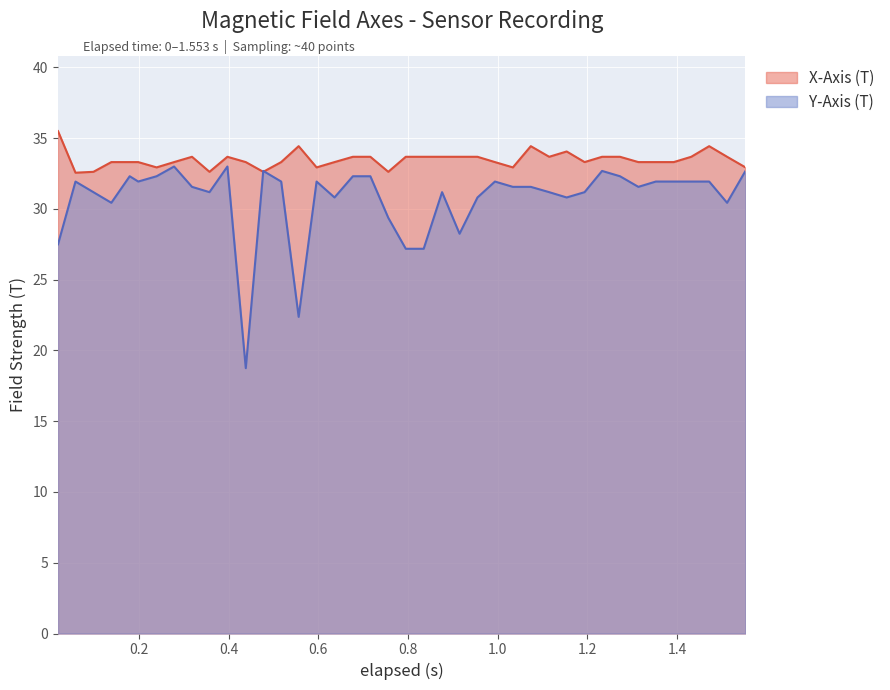

Which series has the largest total across all categories?

X-Axis (T)